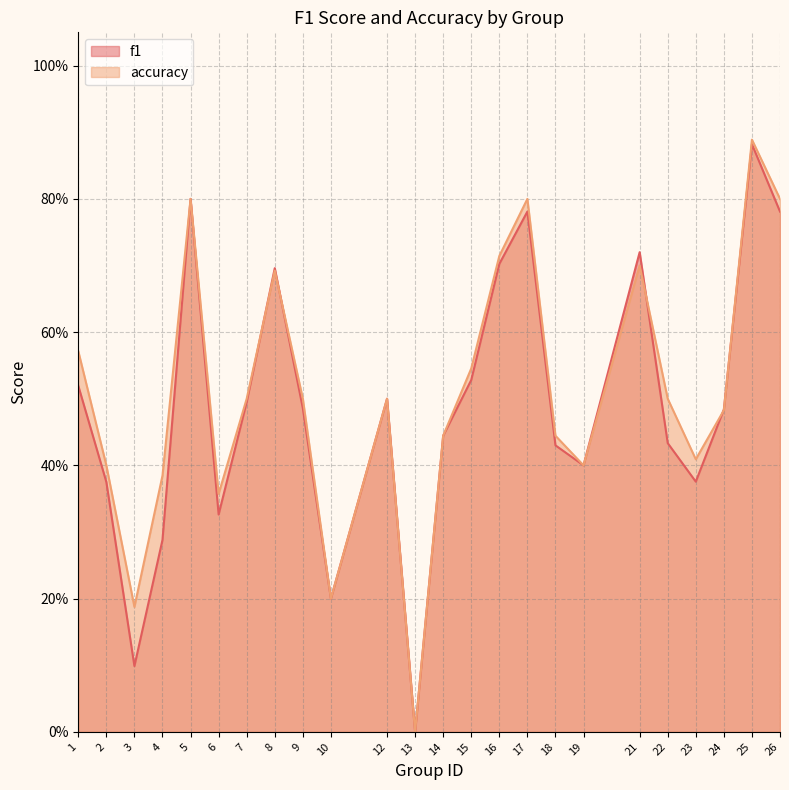

Between 5 and 21, which series saw the biggest shift?

accuracy